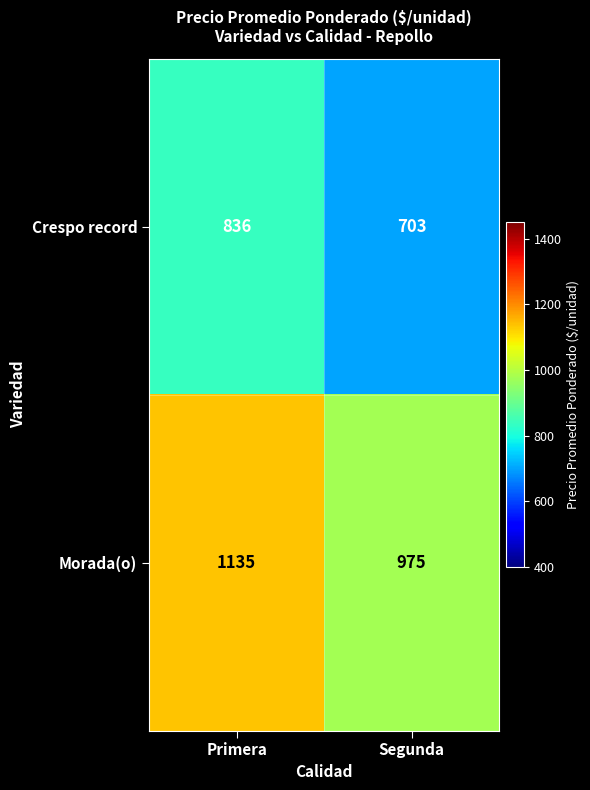

Reading left to right, transcribe all the data shown in this chart.

Crespo record: Primera=836	Segunda=703
Morada(o): Primera=1135	Segunda=975